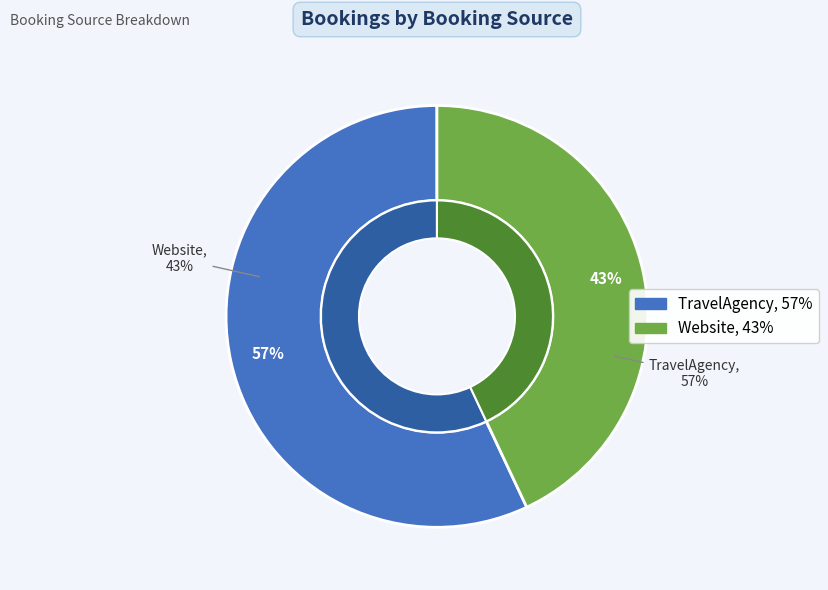

To the nearest percent, what is the difference between the Website and TravelAgency slice percentages?

14%